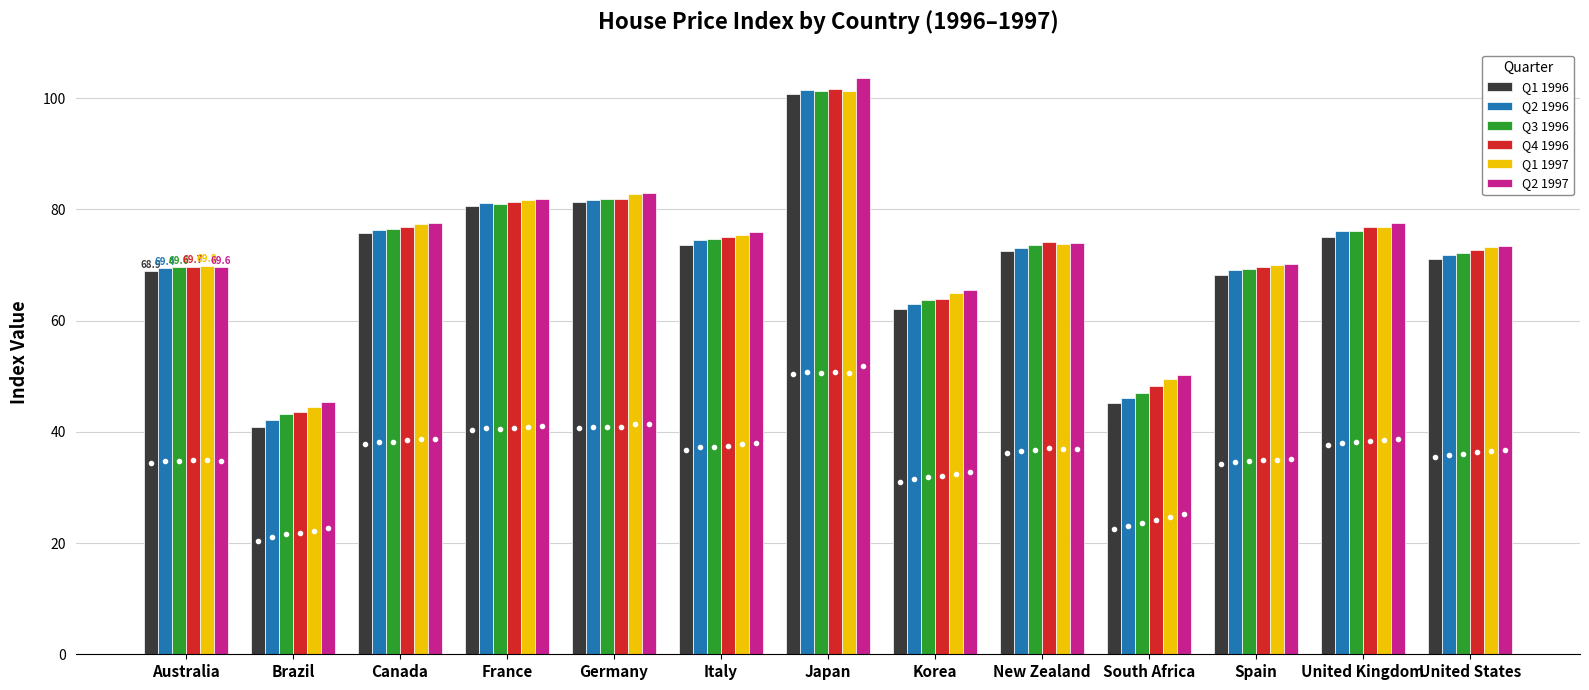

What is the approximate value of Q1 1997 at Korea?

64.9